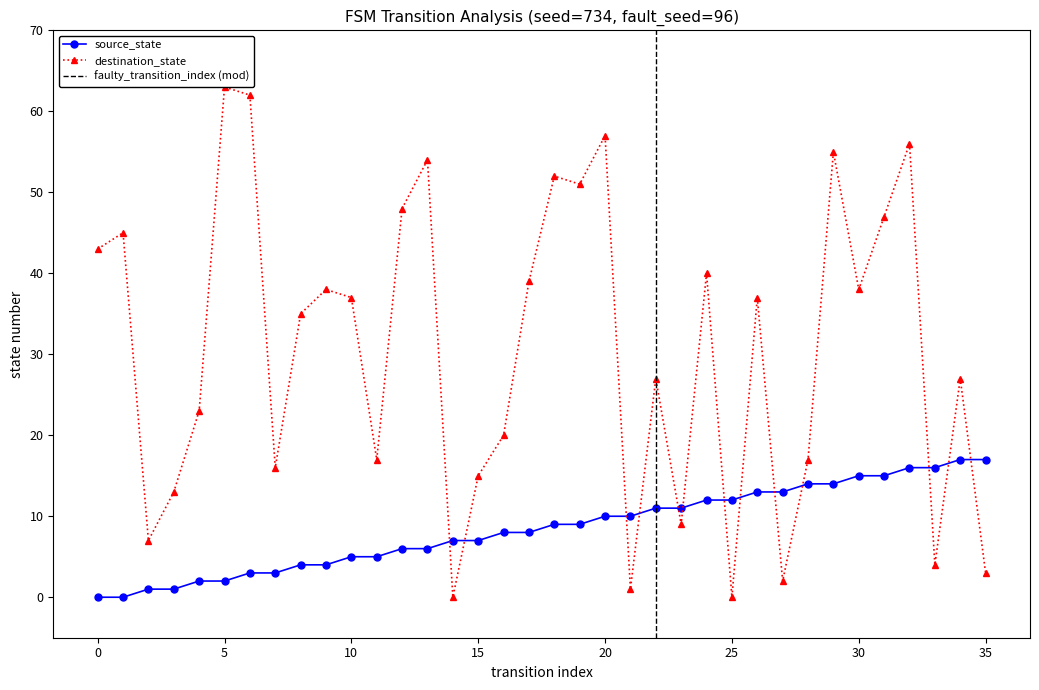

At which label is destination_state closest to 31?

8